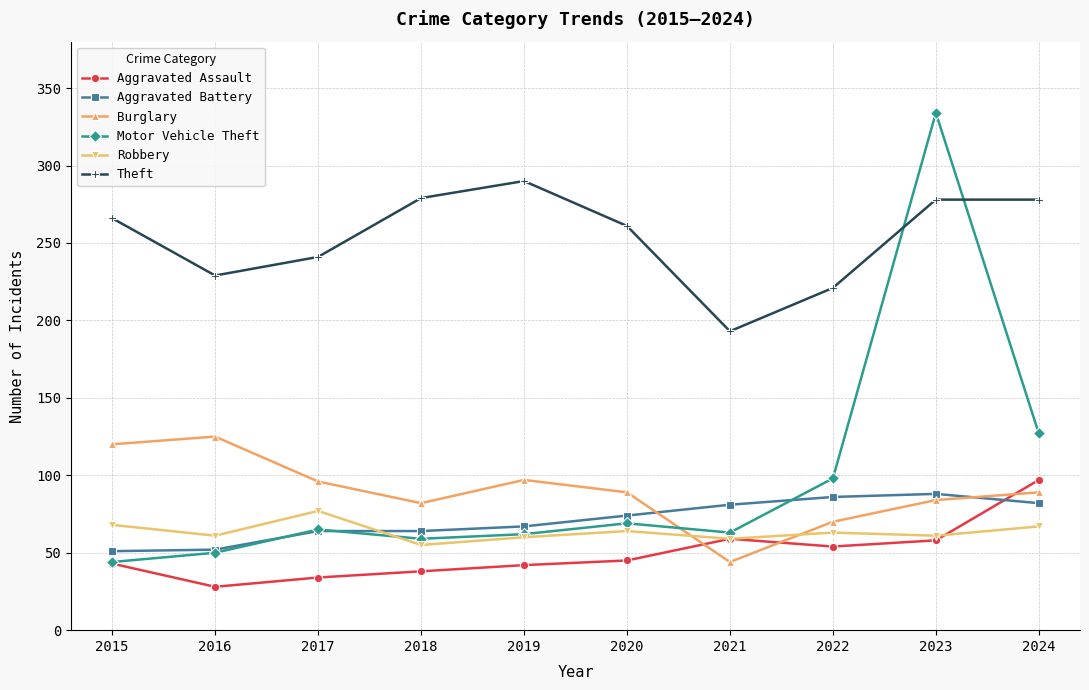

Which series changed the most between 2022 and 2024?

Theft